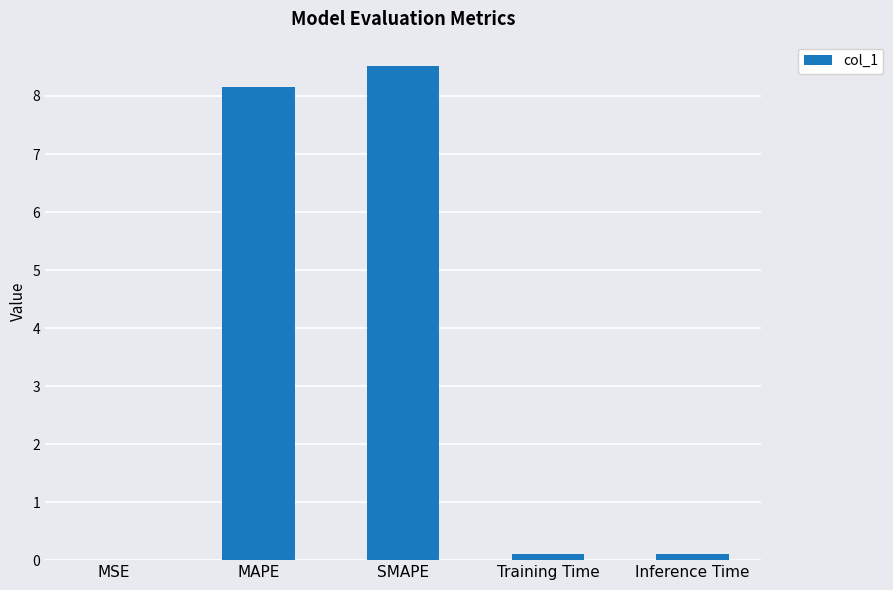

What is the sum of all values?

16.9